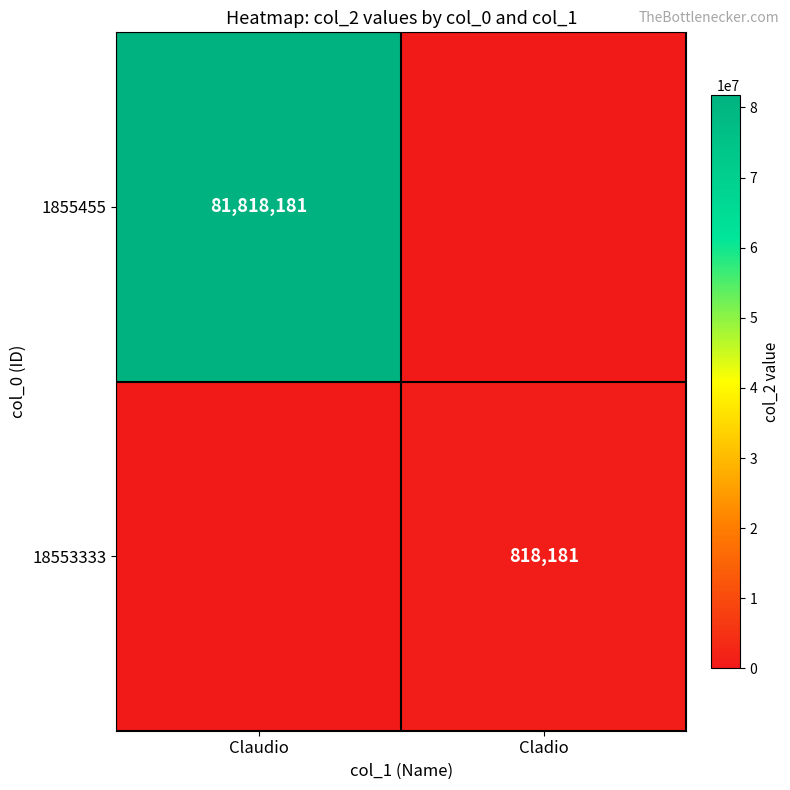

The value of 18553333 at Cladio is 818181. True or false?

True